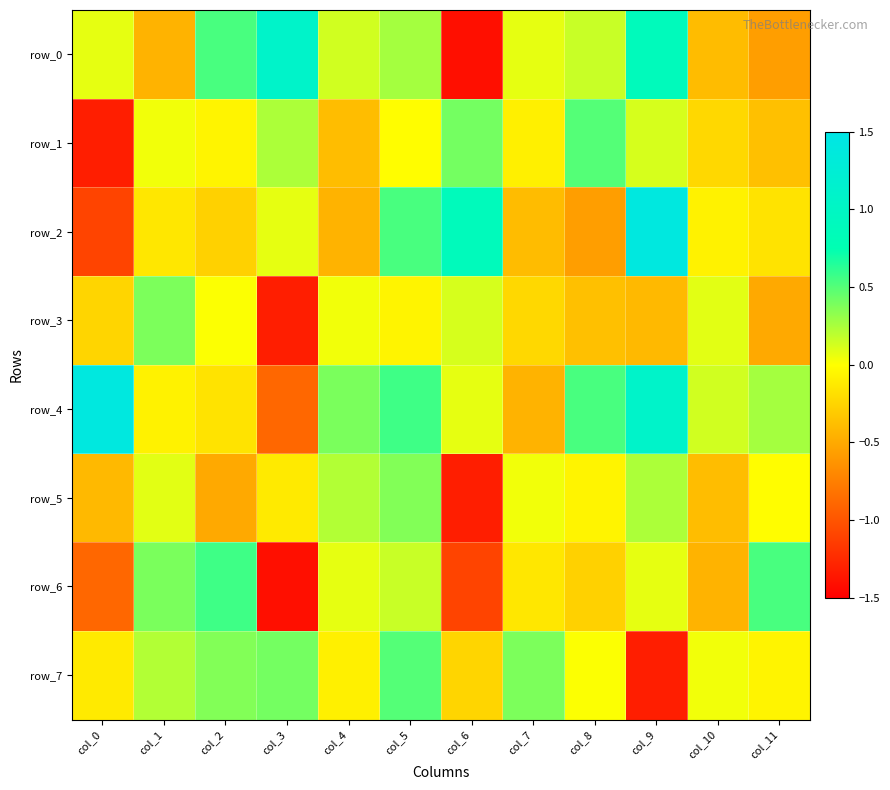

What value does the row_3 series have at col_7?

-0.2